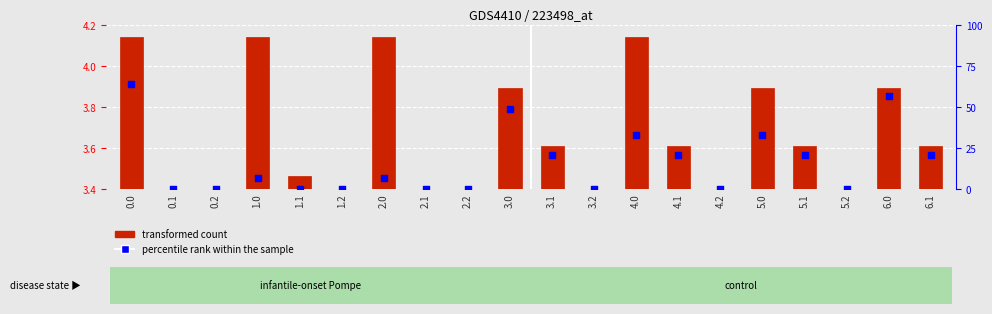

Which series contains the highest Y value?

percentile rank within the sample